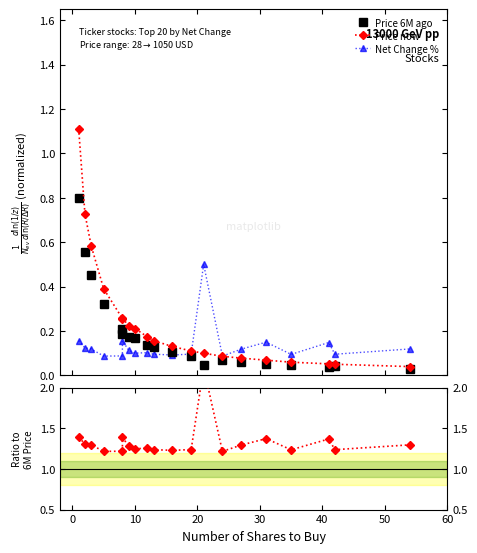

Count the number of categories in the chart.

20